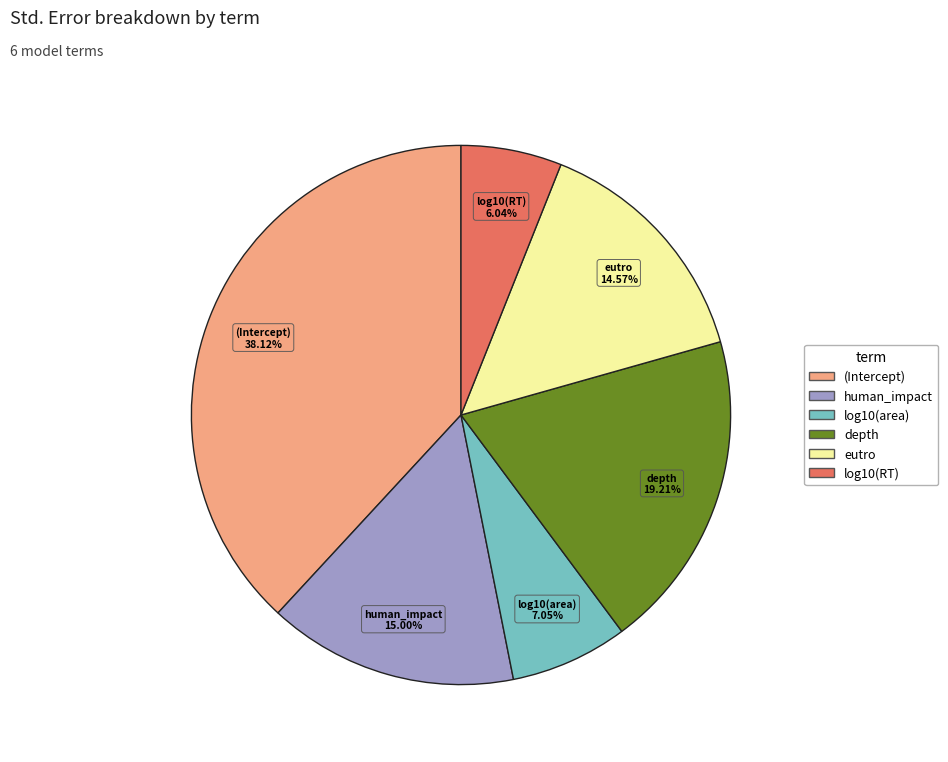

To the nearest percent, what portion does log10(area) represent?

7%